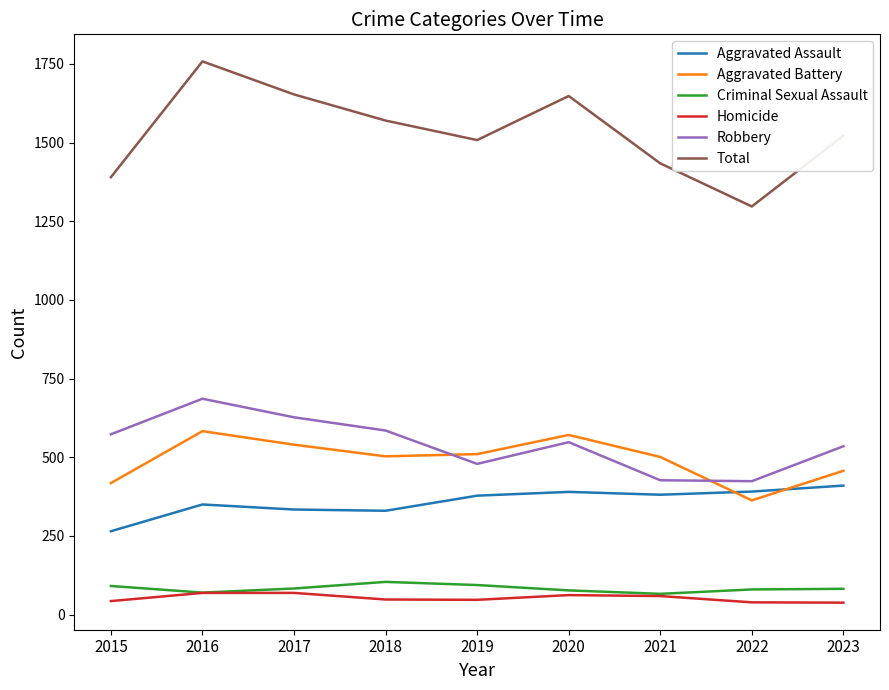

Rank the series by their maximum value, from highest to lowest.

Total, Robbery, Aggravated Battery, Aggravated Assault, Criminal Sexual Assault, Homicide